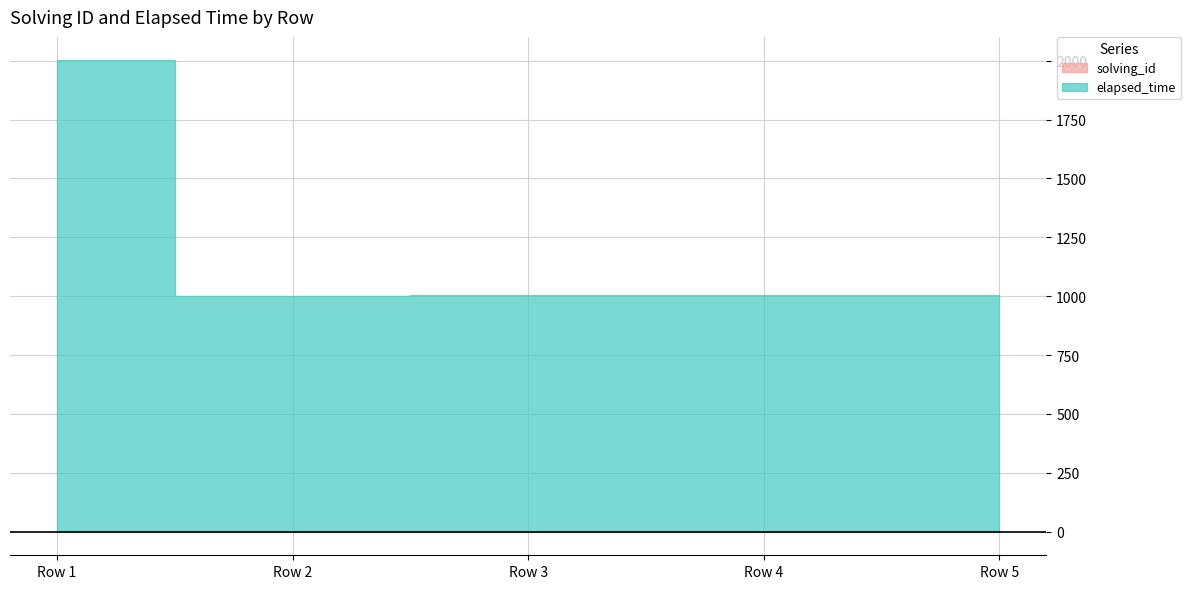

The elapsed_time series shows 2000 at Row 1. True or false?

True